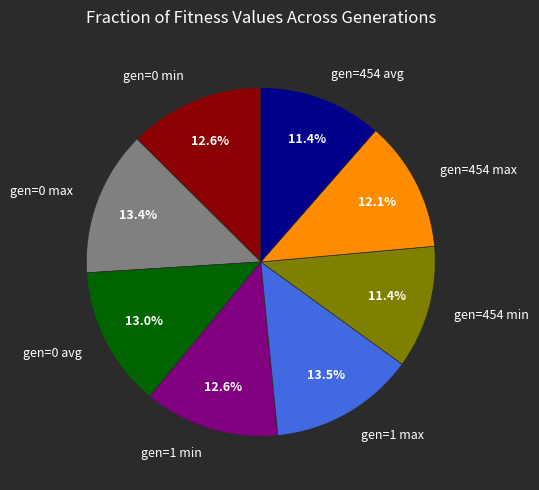

The gen=454 max slice represents 12% of the pie. True or false?

True